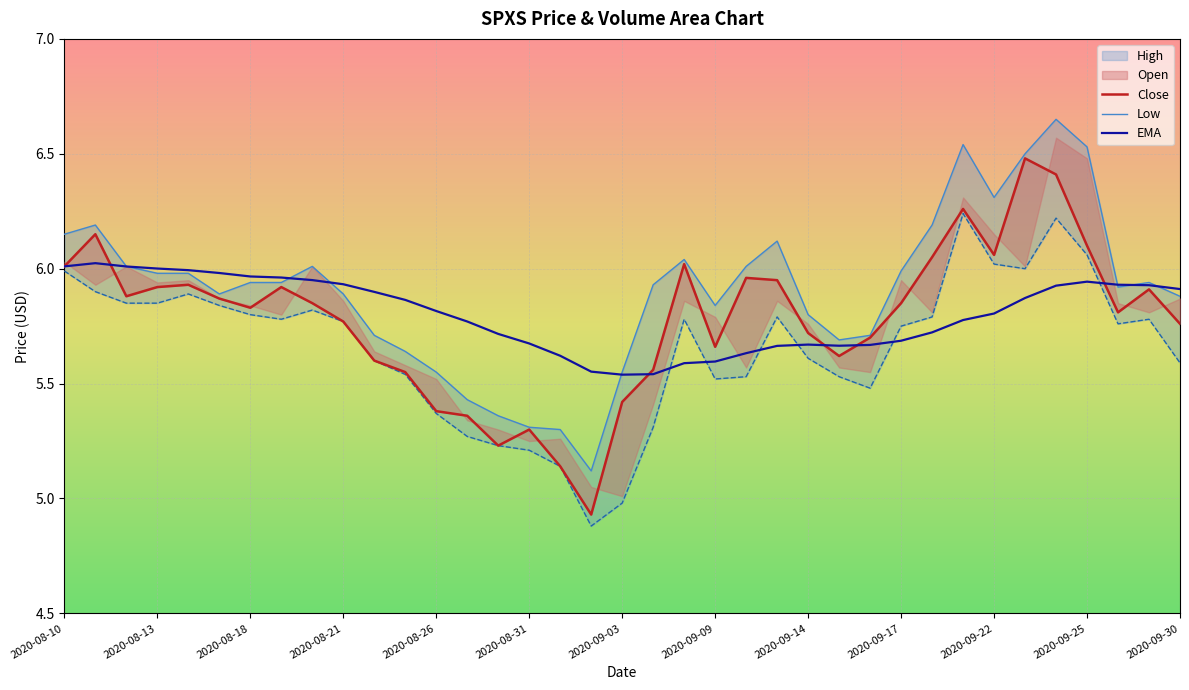

Reading right to left, what are all the values shown in this chart?

Close: 5.8	5.9	5.8	6.1	6.4	6.5	6.1	6.3	6.0	5.8	5.7	5.6	5.7	6.0	6.0	5.7	6.0	5.6	5.4	4.9	5.1	5.3	5.2	5.4	5.4	5.5	5.6	5.8	5.8	5.9	5.8	5.9	5.9	5.9	5.9	6.2	6.0
High: 5.9	5.9	5.9	6.5	6.7	6.5	6.3	6.5	6.2	6.0	5.7	5.7	5.8	6.1	6.0	5.8	6.0	5.9	5.5	5.1	5.3	5.3	5.4	5.4	5.5	5.6	5.7	5.9	6.0	5.9	5.9	5.9	6.0	6.0	6.0	6.2	6.2
Low: 5.6	5.8	5.8	6.1	6.2	6.0	6.0	6.2	5.8	5.8	5.5	5.5	5.6	5.8	5.5	5.5	5.8	5.3	5.0	4.9	5.1	5.2	5.2	5.3	5.4	5.5	5.6	5.8	5.8	5.8	5.8	5.8	5.9	5.8	5.8	5.9	6.0
EMA: 5.9	5.9	5.9	5.9	5.9	5.9	5.8	5.8	5.7	5.7	5.7	5.7	5.7	5.7	5.6	5.6	5.6	5.5	5.5	5.6	5.6	5.7	5.7	5.8	5.8	5.9	5.9	5.9	6.0	6.0	6.0	6.0	6.0	6.0	6.0	6.0	6.0